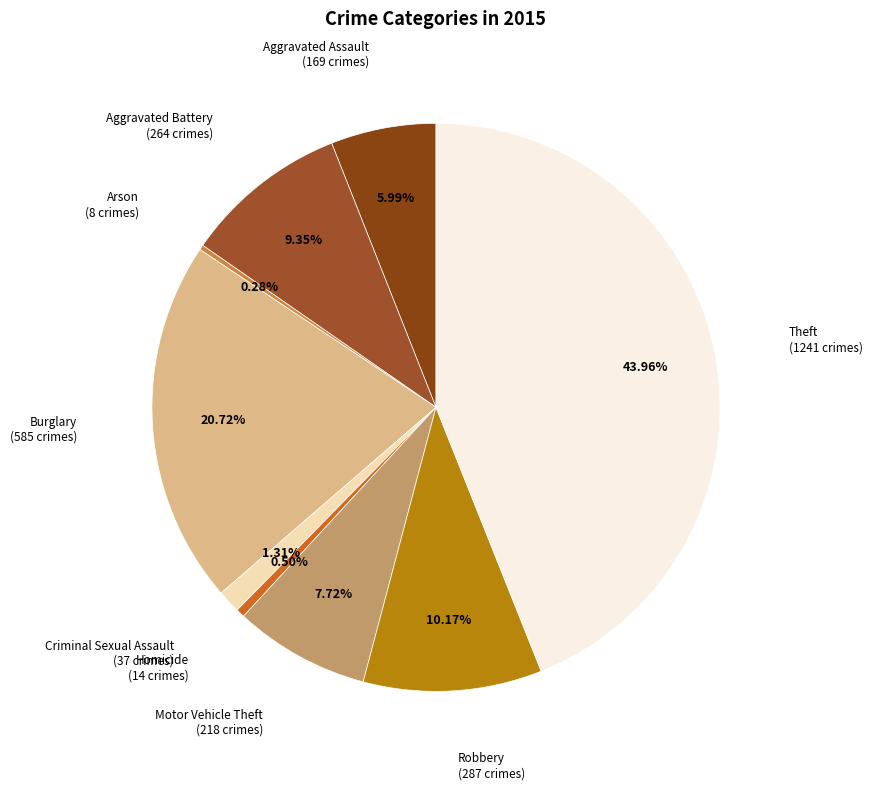

To the nearest percent, what is the difference between the largest and smallest slice percentages?

44%